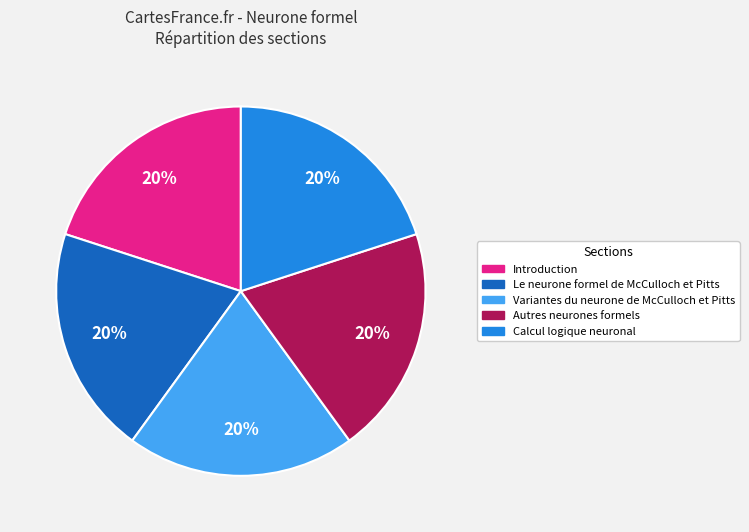

Does Introduction account for over 50% of the chart?

No